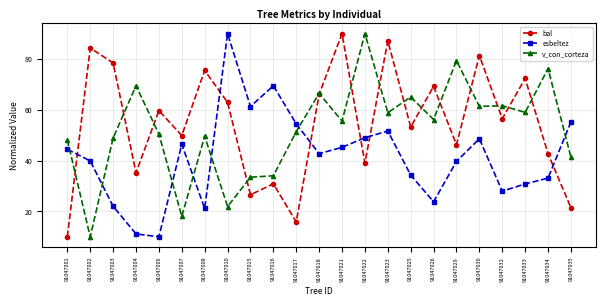

True or false: esbeltez has more than 2 points higher than both neighbors.

True